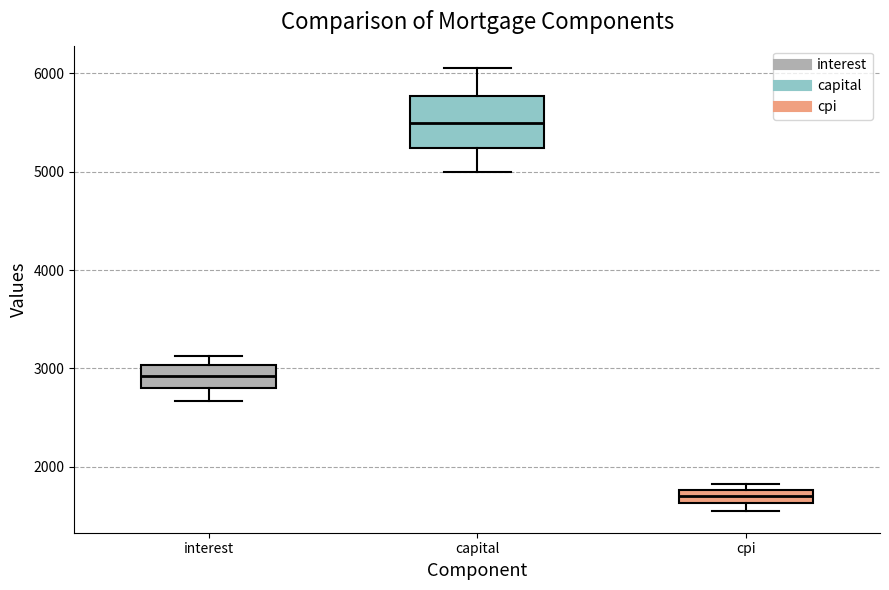

Which box has the lowest median line?

cpi